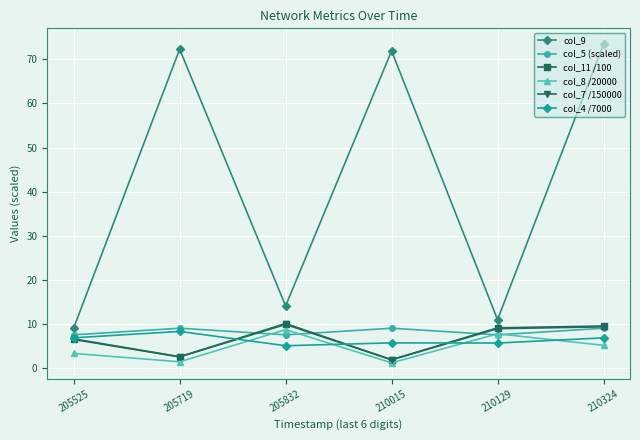

In col_5 (scaled), how many points are lower than both neighbors (excluding endpoints)?

2